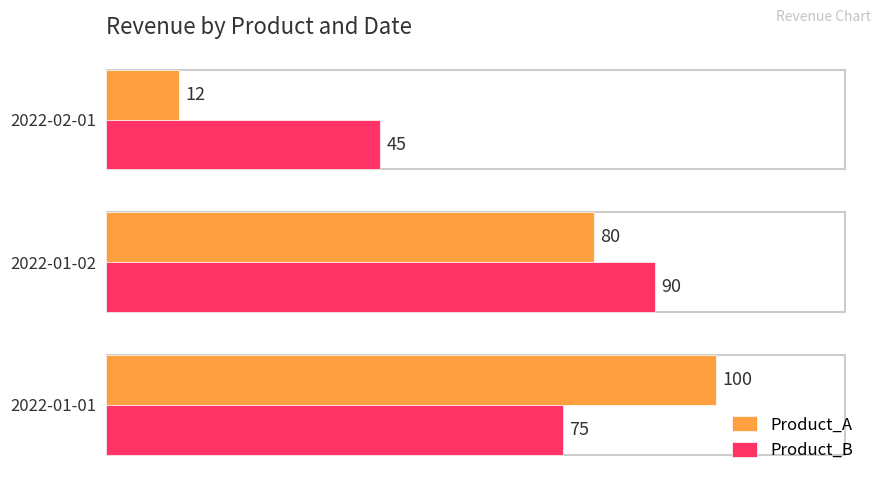

How many categories are shown in the chart?

3